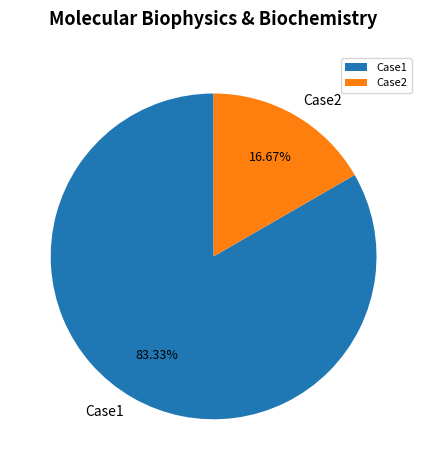

To the nearest percent, what is the difference between the largest and smallest slice percentages?

67%